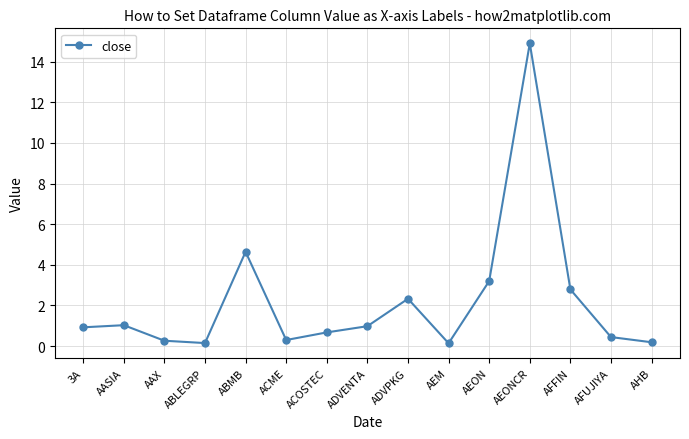

True or false: there are more than 2 points higher than both neighbors.

True